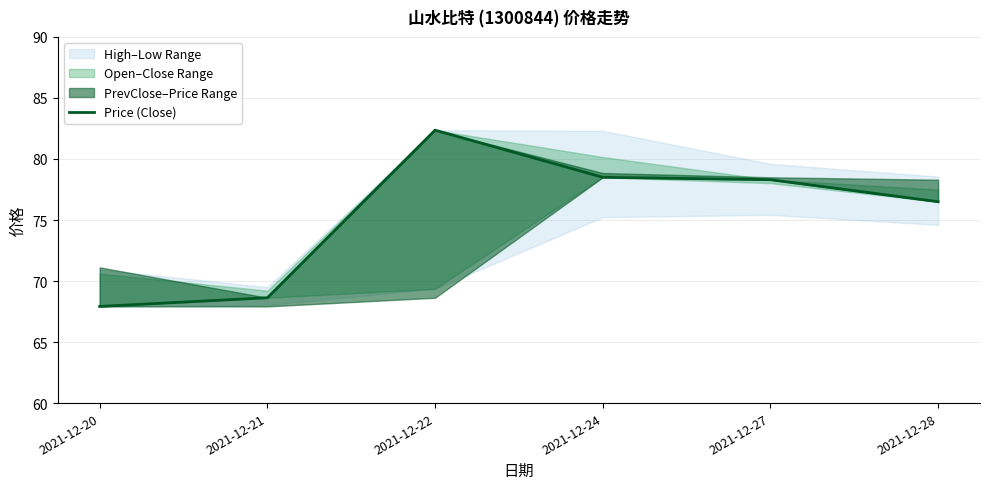

What is the change in value from 2021-12-22 to 2021-12-27?

-4.1